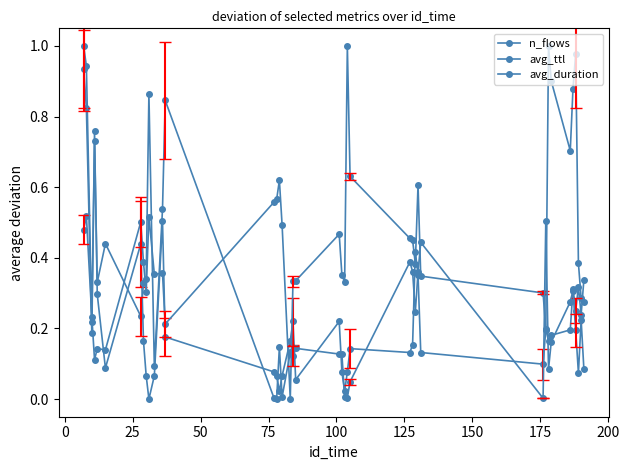

How many lines are shown in the chart?

3